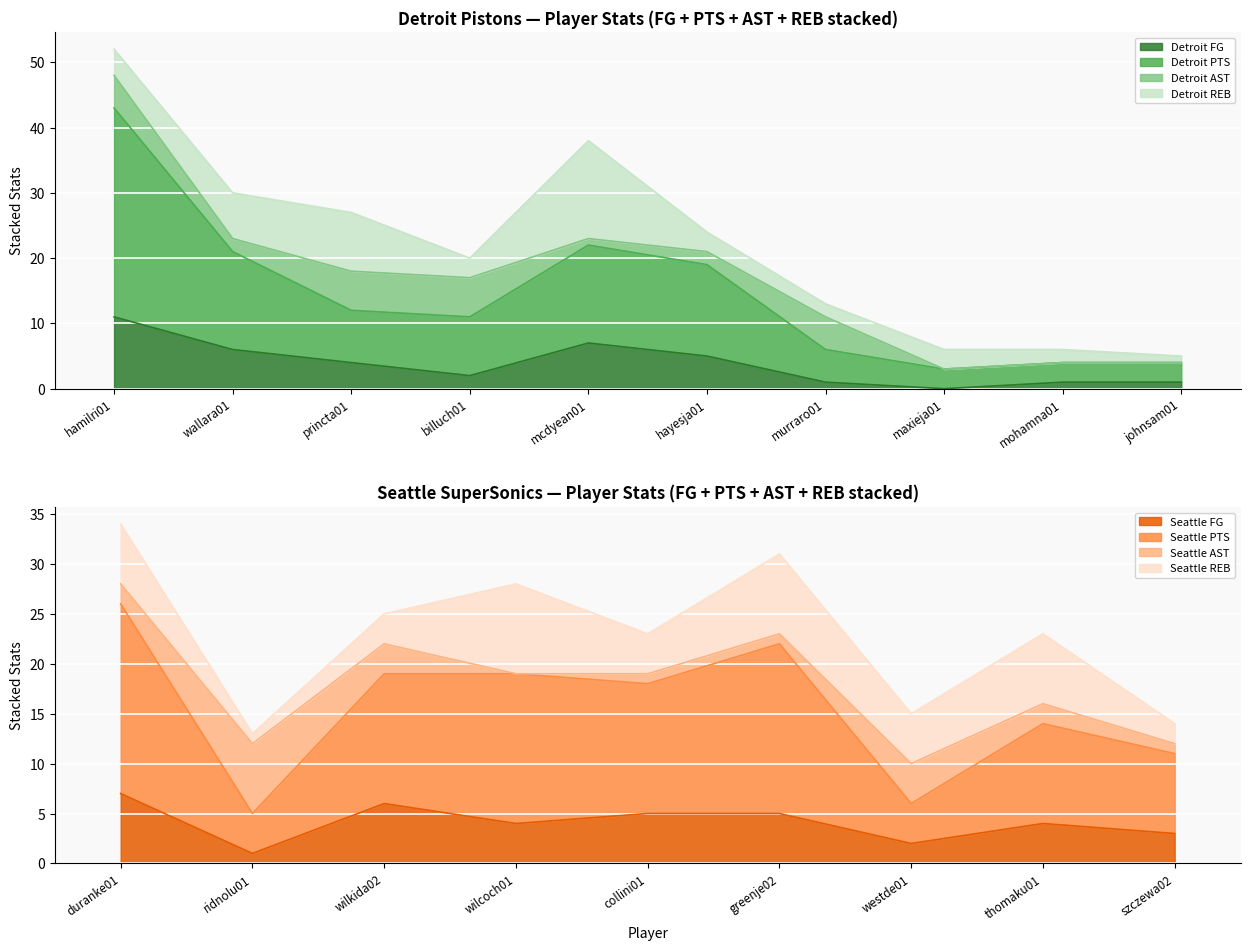

Which category has the highest value in the Detroit FG series?

hamilri01